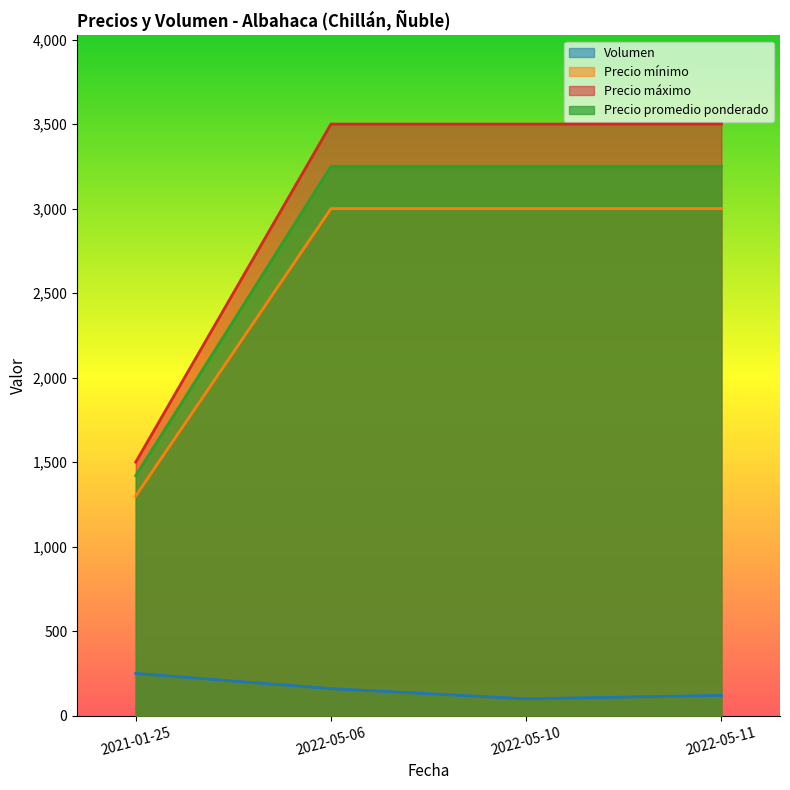

What are all the series names shown in the legend?

Volumen, Precio mínimo, Precio máximo, Precio promedio ponderado